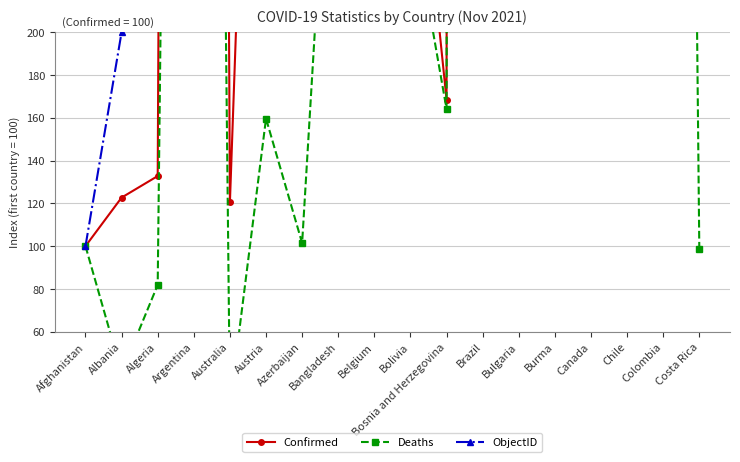

What is the difference between the maximum and minimum values in the Confirmed series?

13919.8